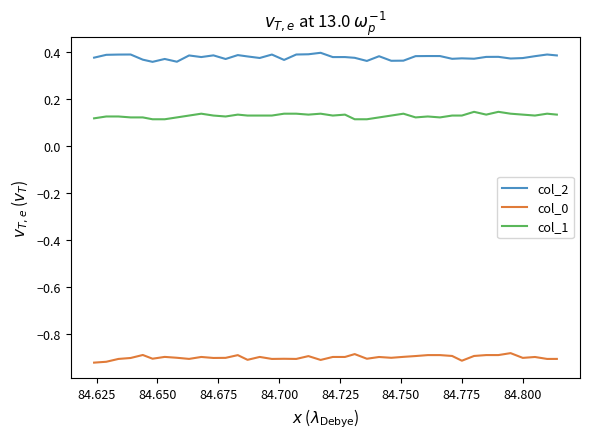

True or false: col_1 and col_2 cross at least once.

False